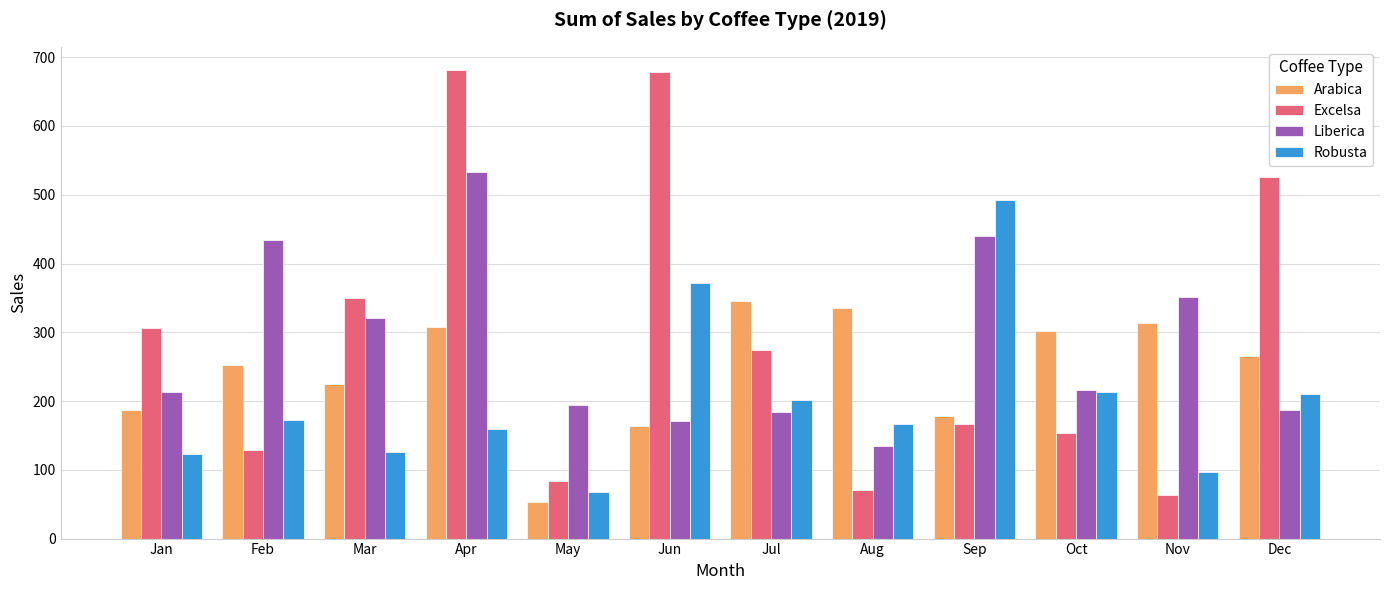

At which label does Excelsa first exceed 273?

Jan